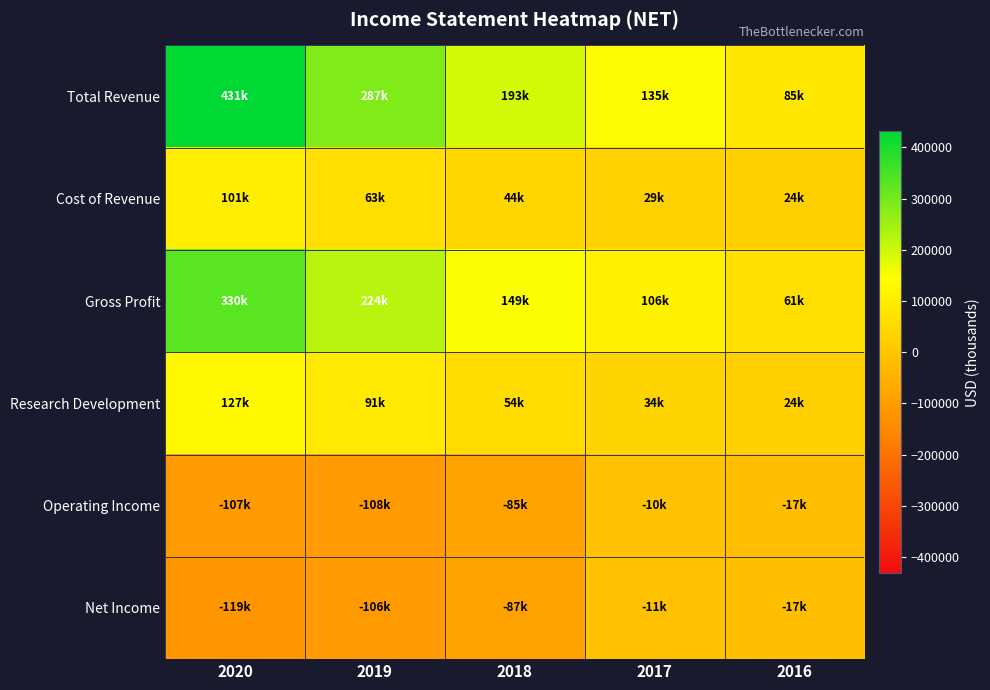

At how many categories does at least one series exceed 331099?

1